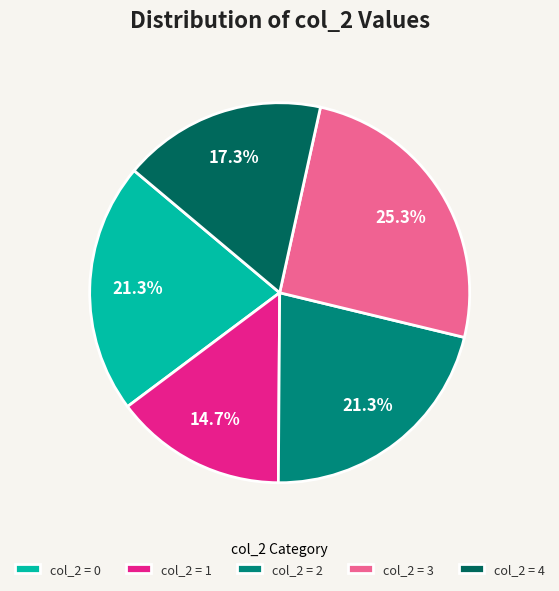

What percentage is NOT represented by col_2 = 2?

78.7%